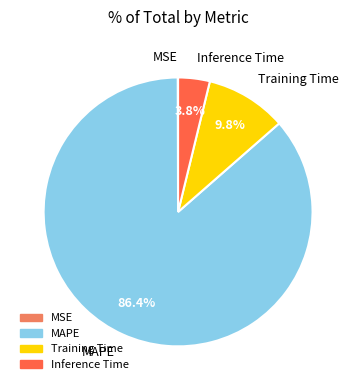

Is it true that Training Time is 1% of the pie?

False